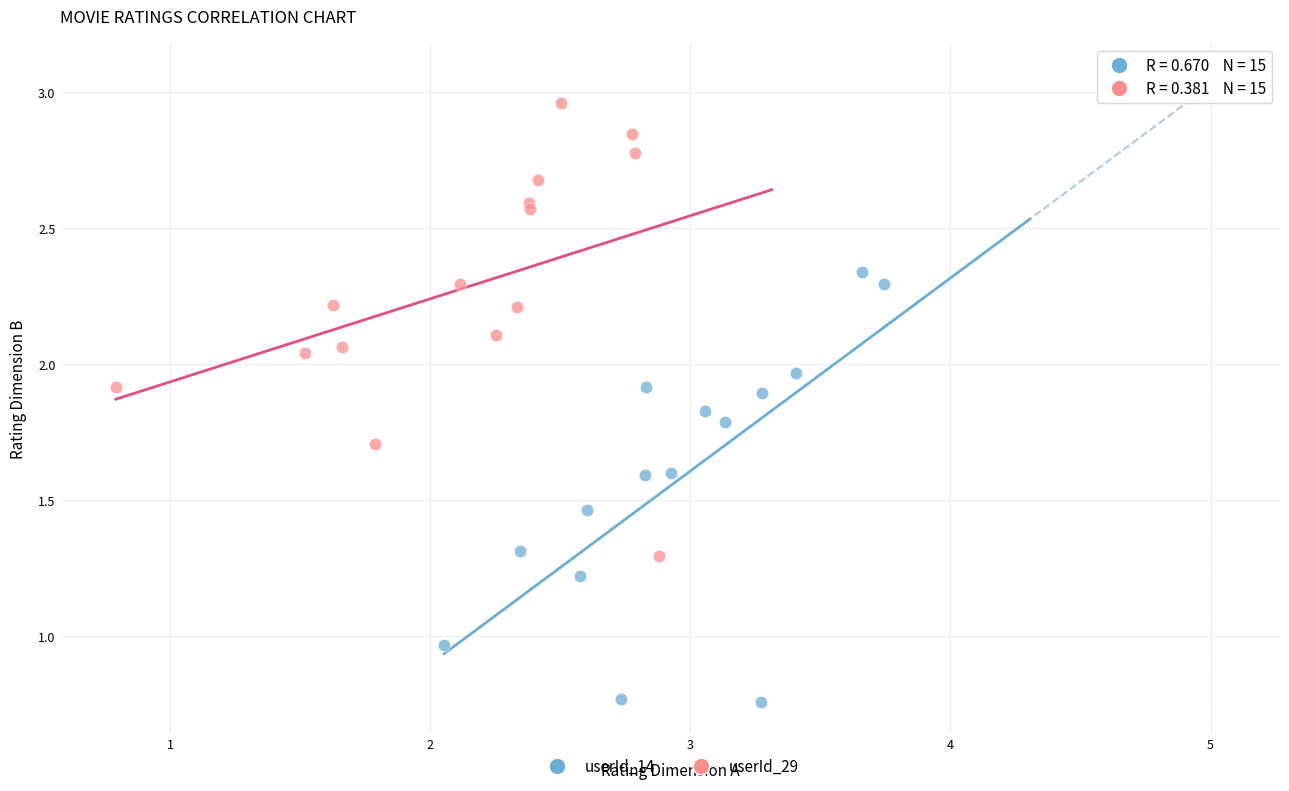

Which series contains the highest Y value?

userId_29